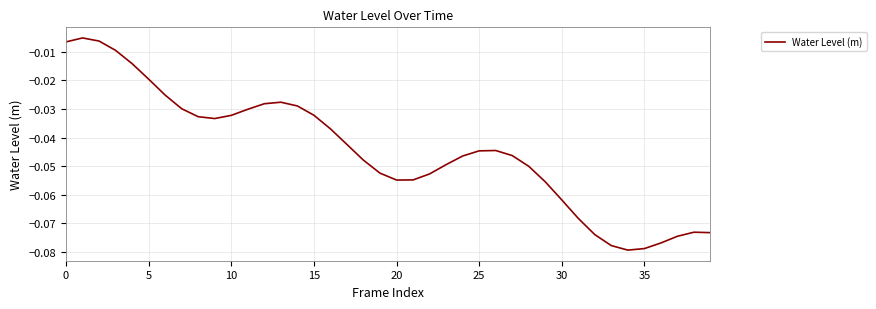

What is the difference between the maximum and second lowest values?

0.1